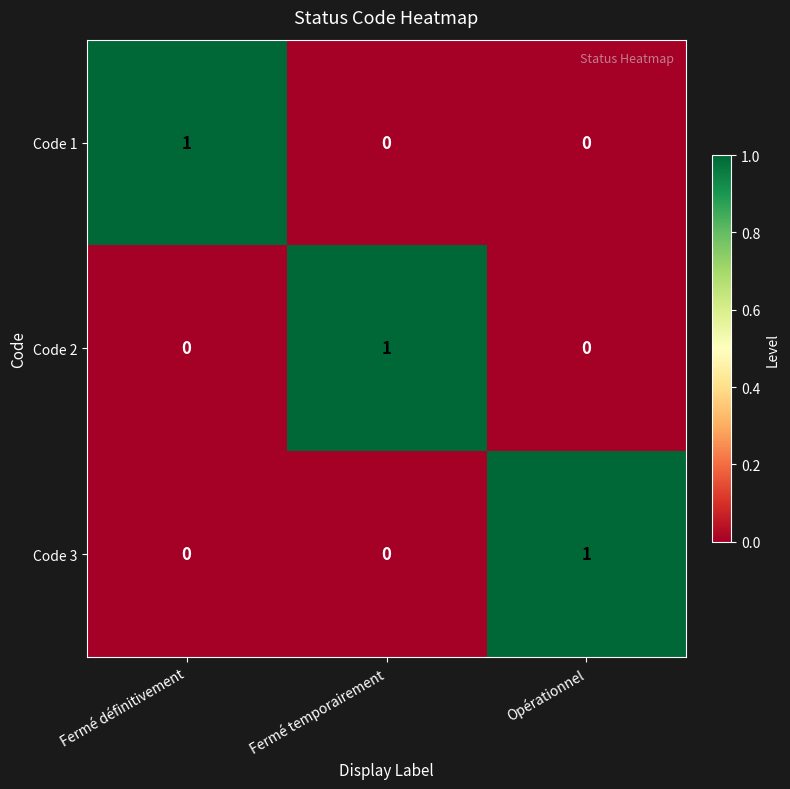

How many Code 1 values are between 0 and 1?

3